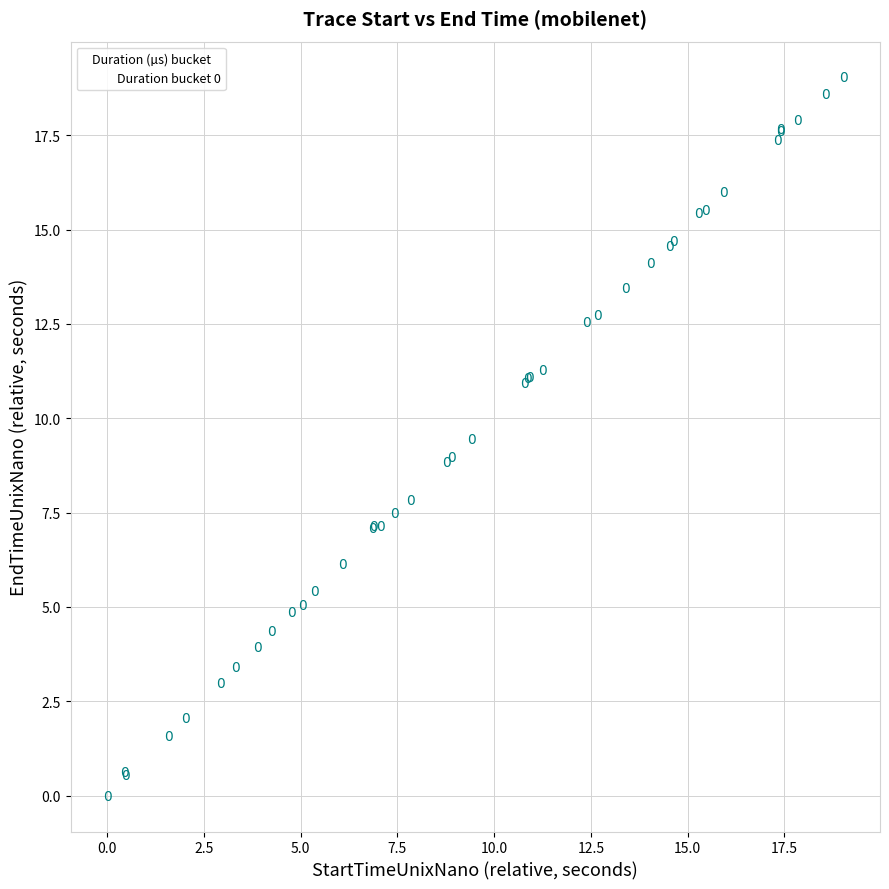

What Y value in the scatter plot is closest to 9?

9.0